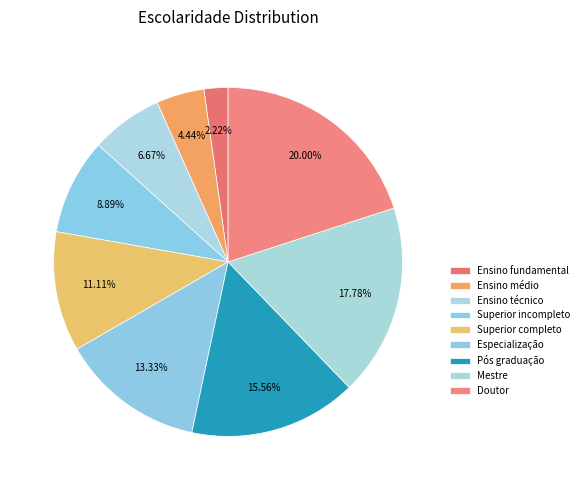

True or false: Superior completo accounts for 17% of the total.

False